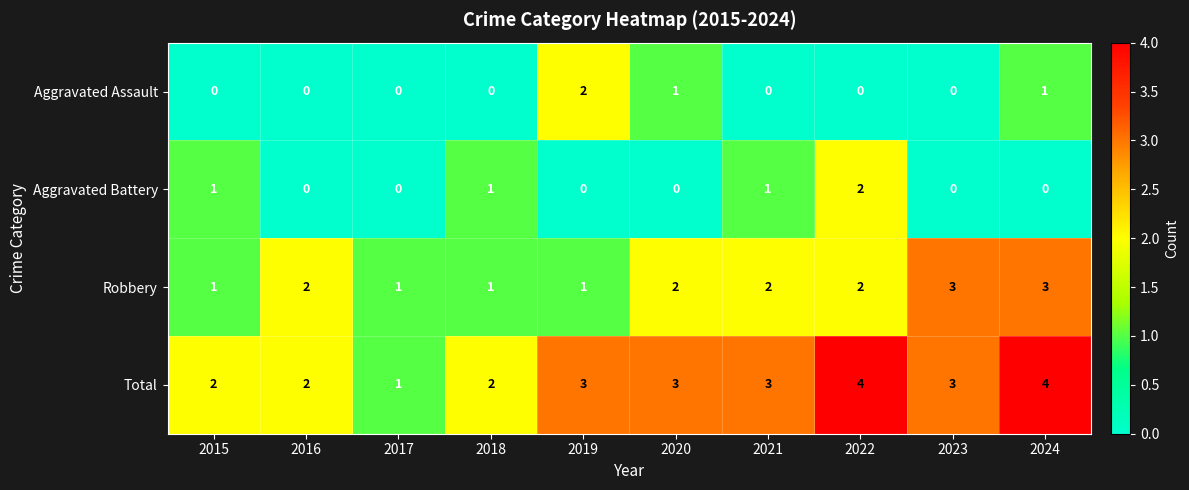

Count the Aggravated Battery values in the range 0 to 1.

9